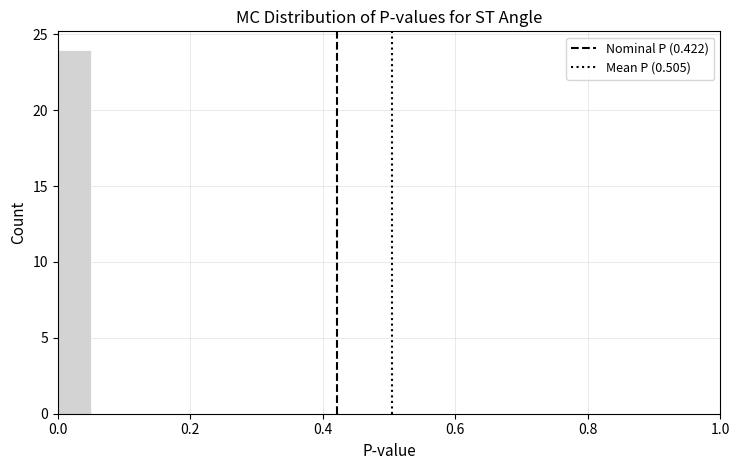

Read against the x-axis, roughly where is the centre of the tallest bar?

0.02